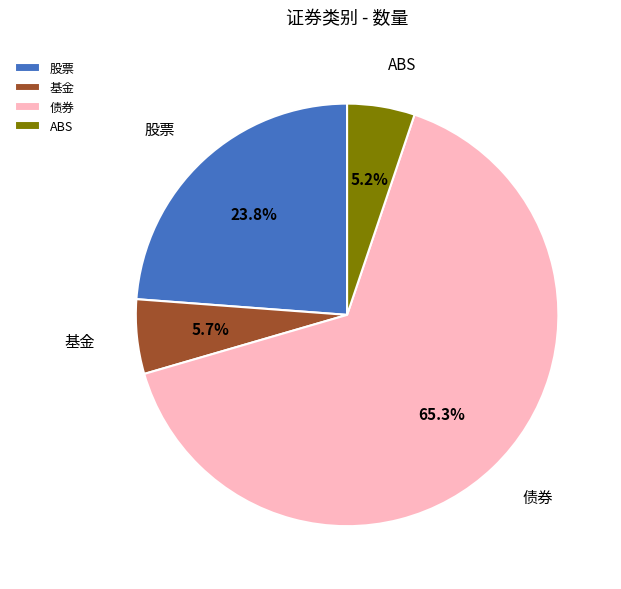

What is the largest slice in the pie chart?

债券